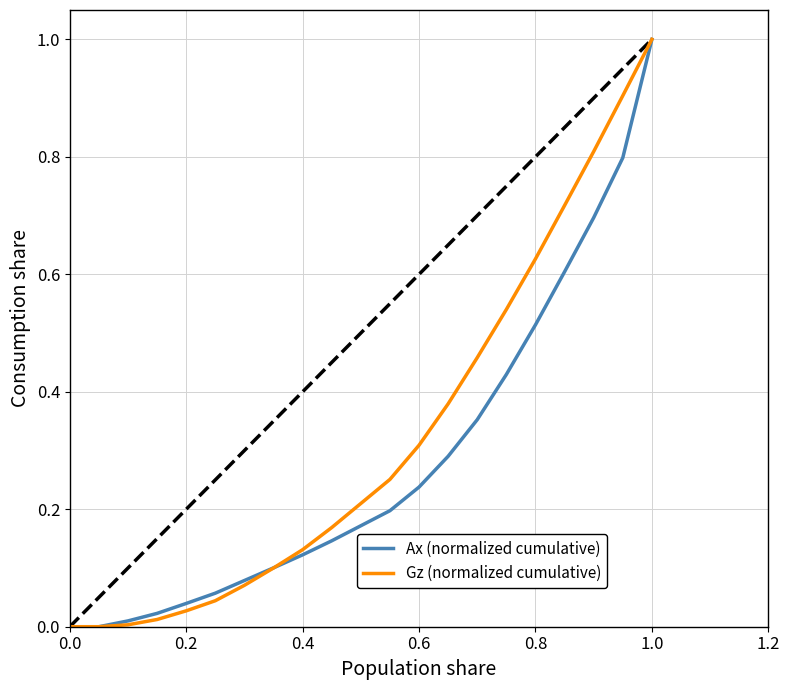

What is the highest value of the Gz (normalized cumulative) series?

1.0